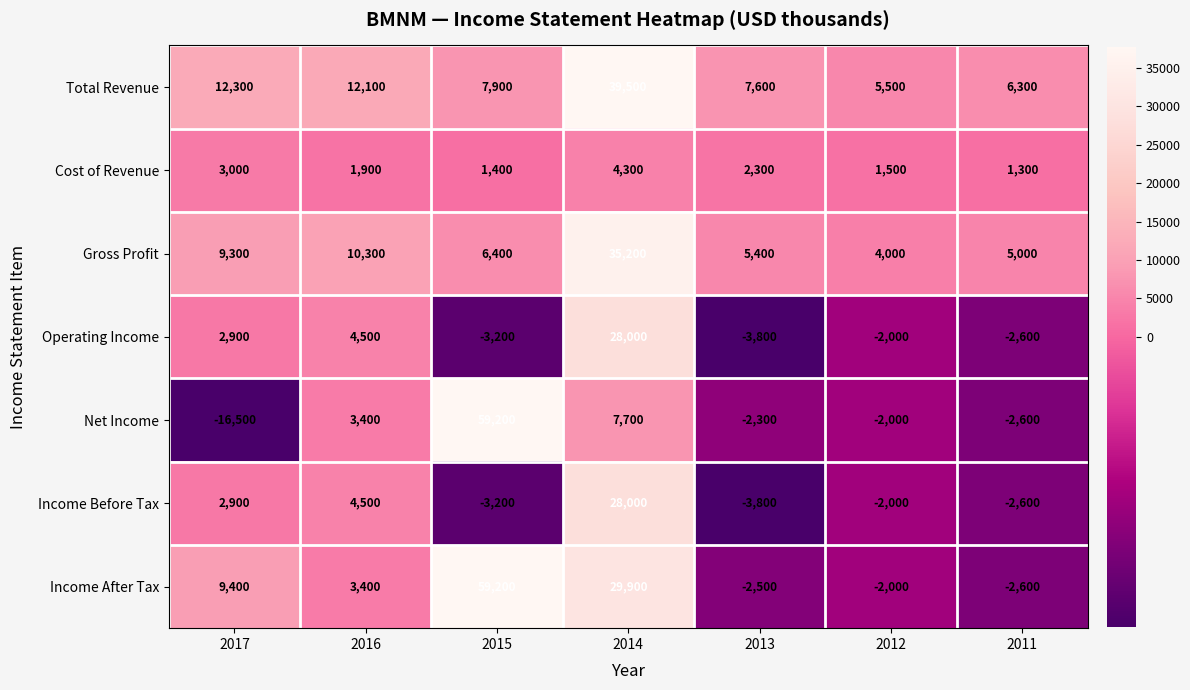

What is the approximate value of Operating Income at 2015?

-3200